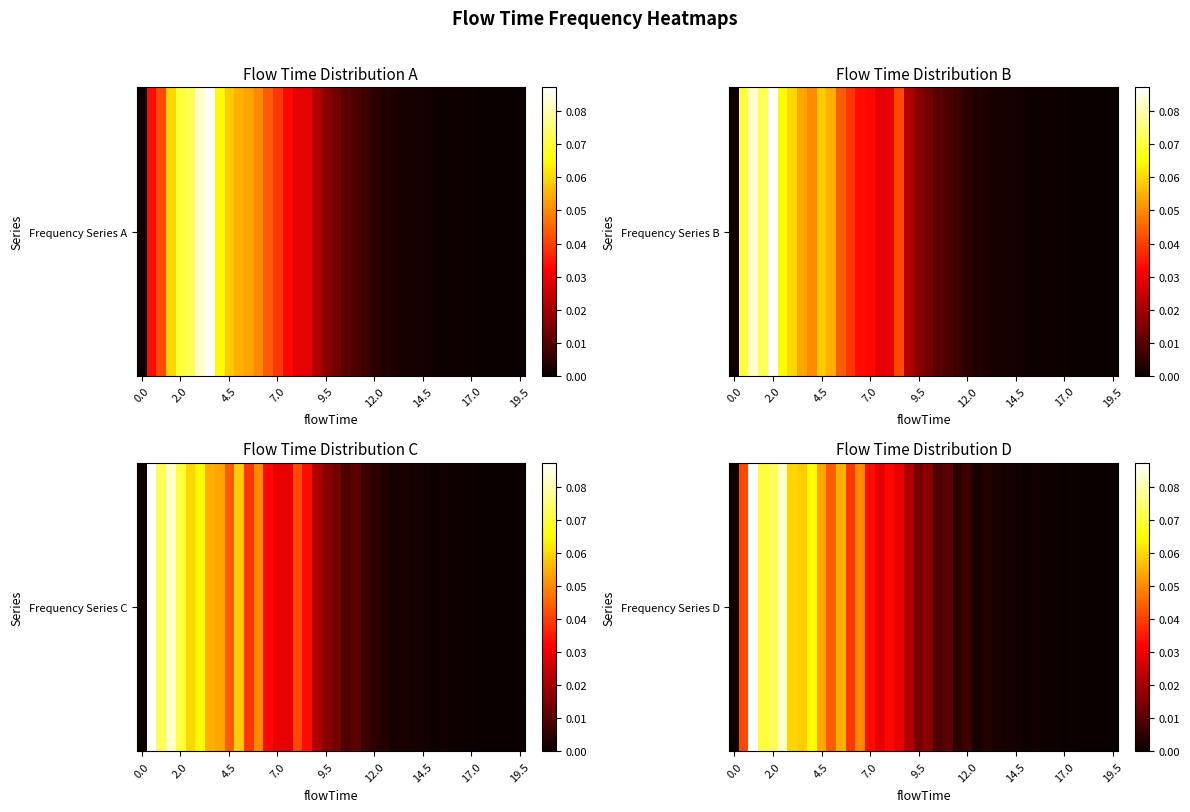

What is the difference between the maximum and minimum values?

0.1